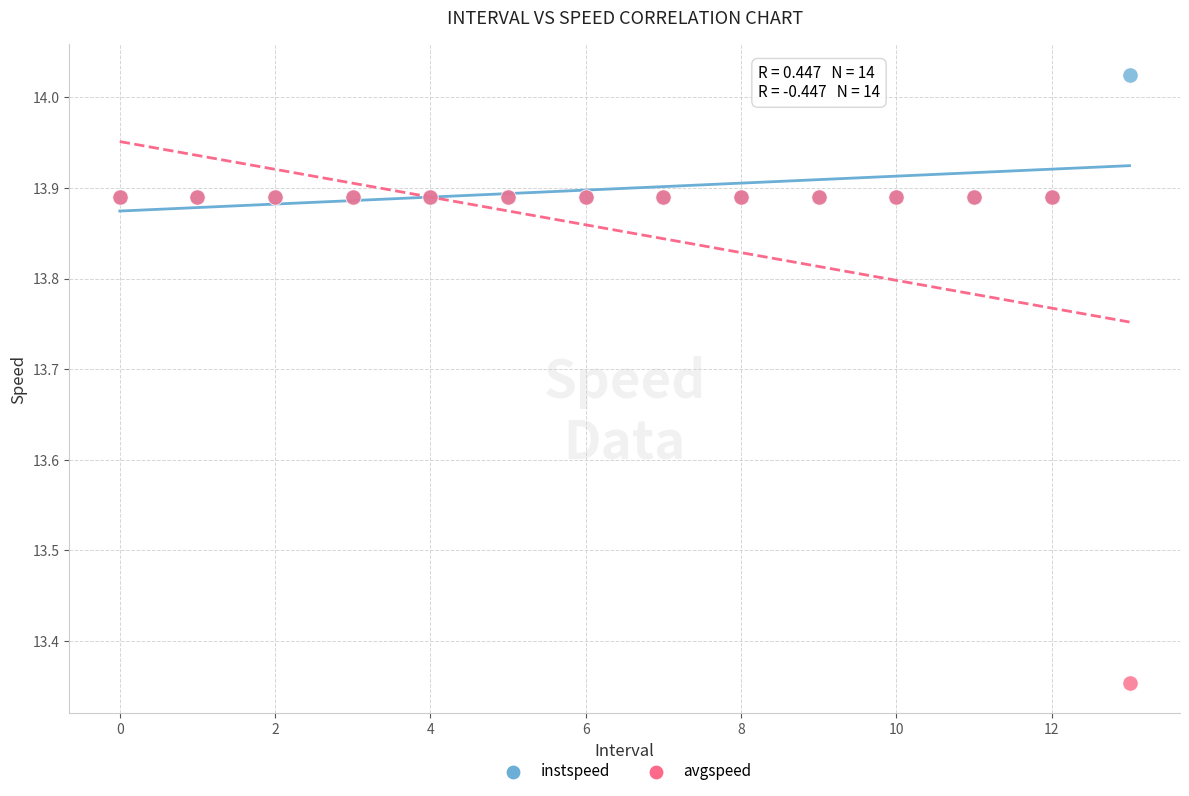

What are all the series names shown in the legend?

instspeed, avgspeed